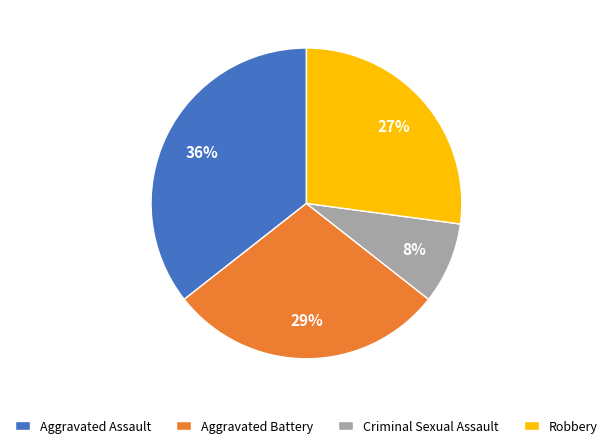

Is it true that Aggravated Battery is 29% of the pie?

True